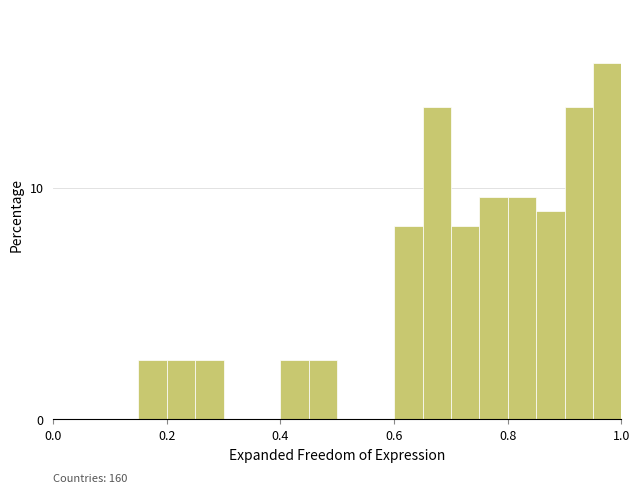

Read against the x-axis, roughly where is the centre of the tallest bar?

0.98